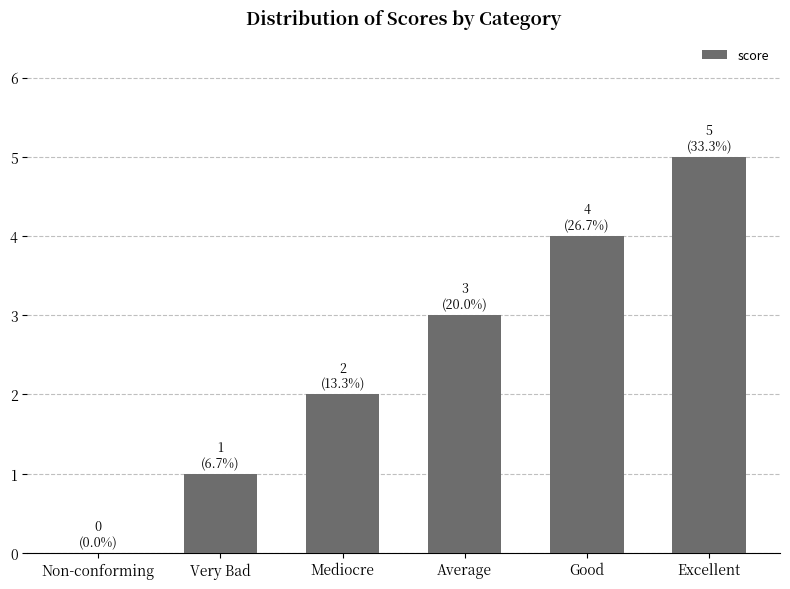

The chart shows a value of -2 at Non-conforming. True or false?

False